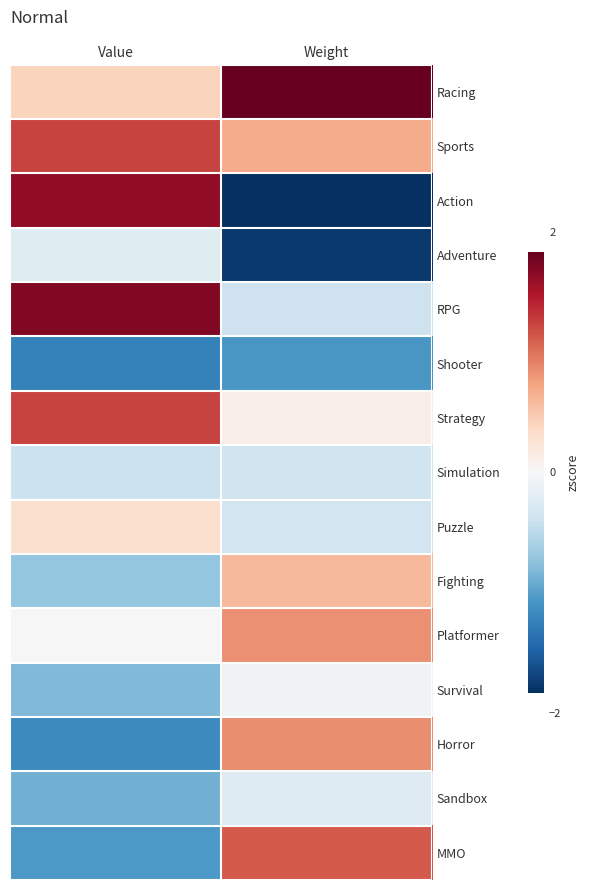

Count the number of categories in the chart.

2